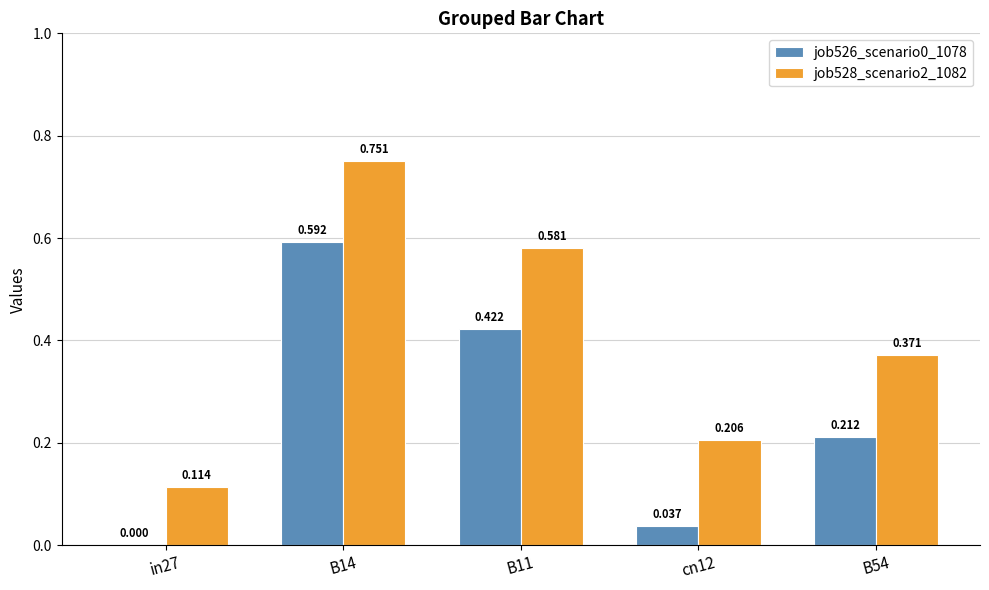

Is the value of job528_scenario2_1082 at cn12 greater than the value of job526_scenario0_1078 at in27?

Yes